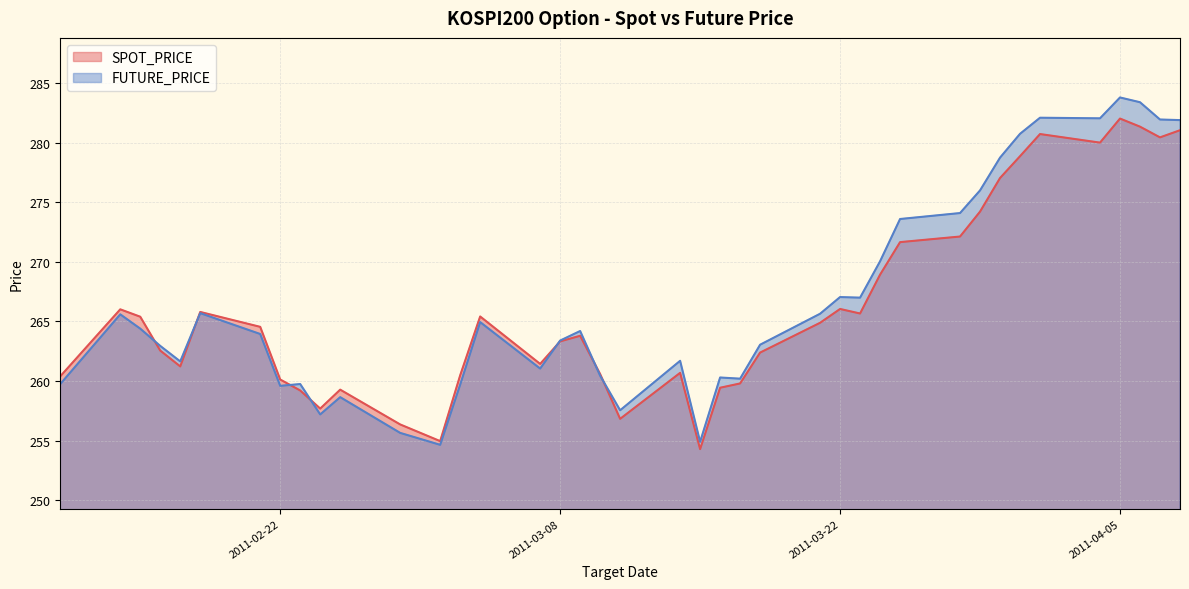

How many interior local peaks does the SPOT_PRICE series have?

9